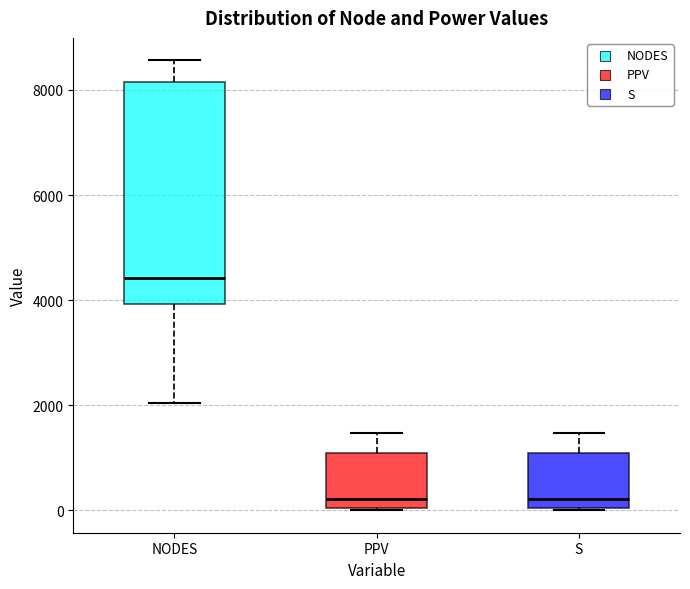

Reading left to right, read every box against the y-axis: the position of its median line, the range the box covers, and the ends of its whiskers. The values are not printed on the chart, so give them approximately, as read against the axis.

NODES: median 4400, box 4000 to 8200, whiskers 2000 to 8600
PPV: median 200, box 0 to 1000, whiskers 0 to 1400
S: median 200, box 0 to 1000, whiskers 0 to 1400